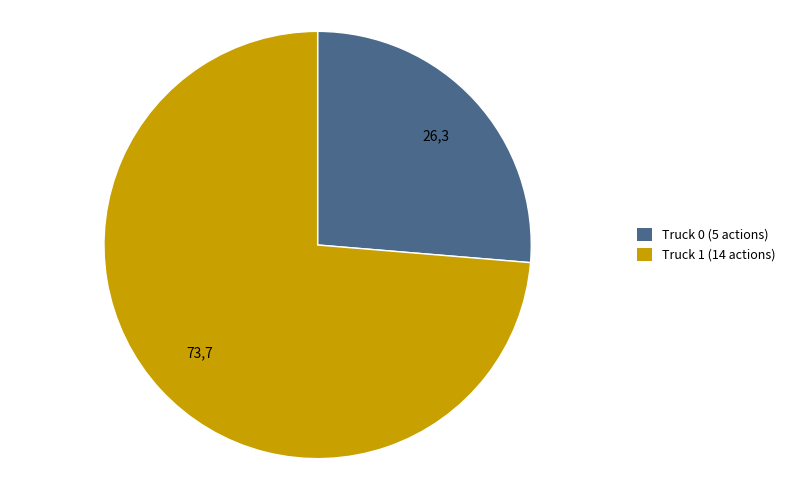

Approximately how many times larger is the value at Truck 1 (14 actions) compared to Truck 0 (5 actions)?

2.8